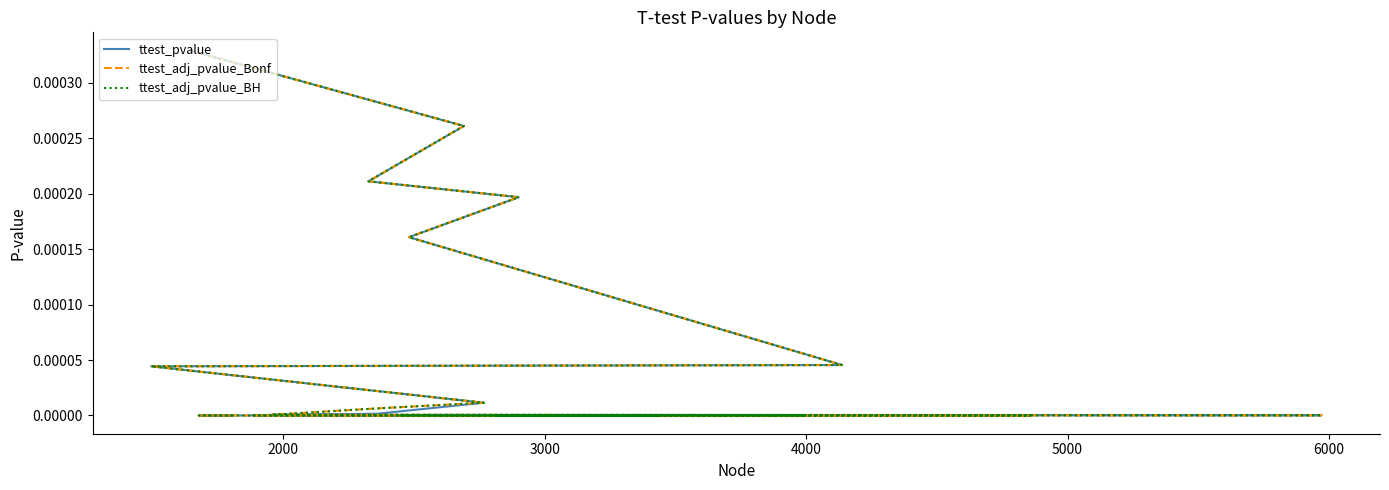

Which series has the largest total across all categories?

ttest_adj_pvalue_Bonf